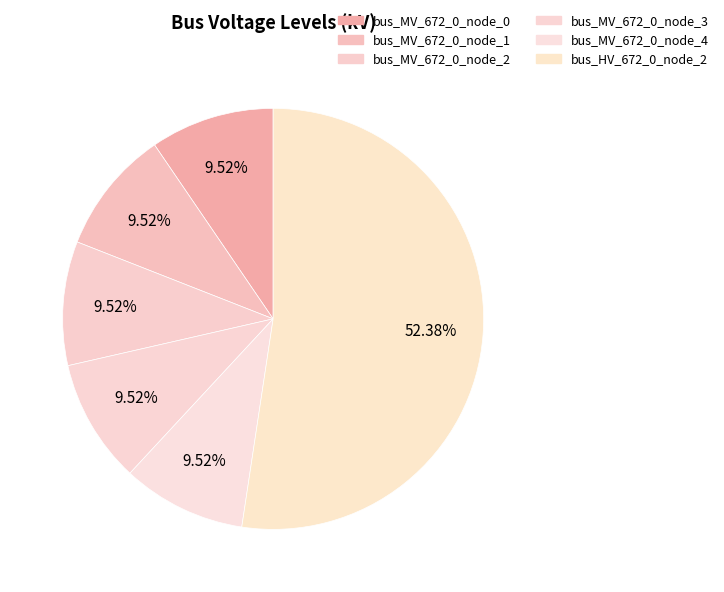

How many segments does this pie chart have?

6